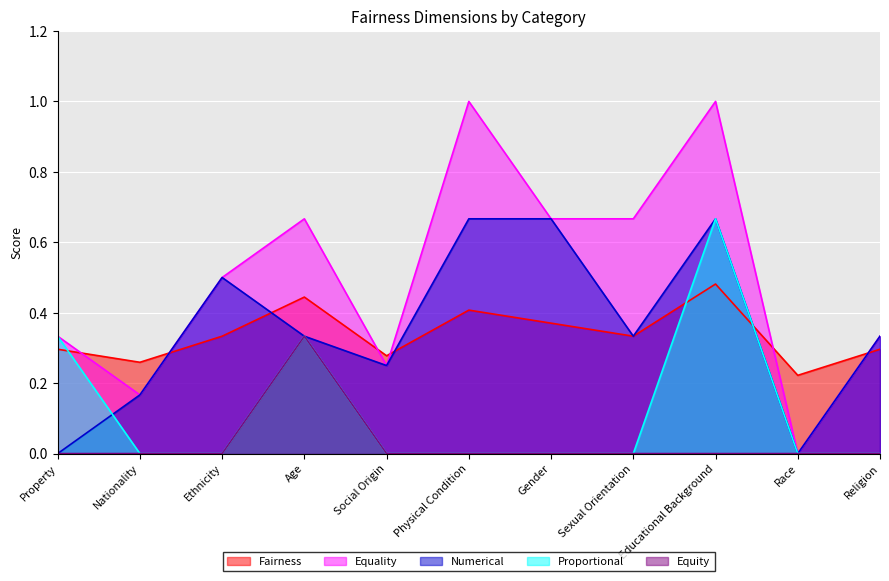

The value of Numerical at Race is 0.0. True or false?

True